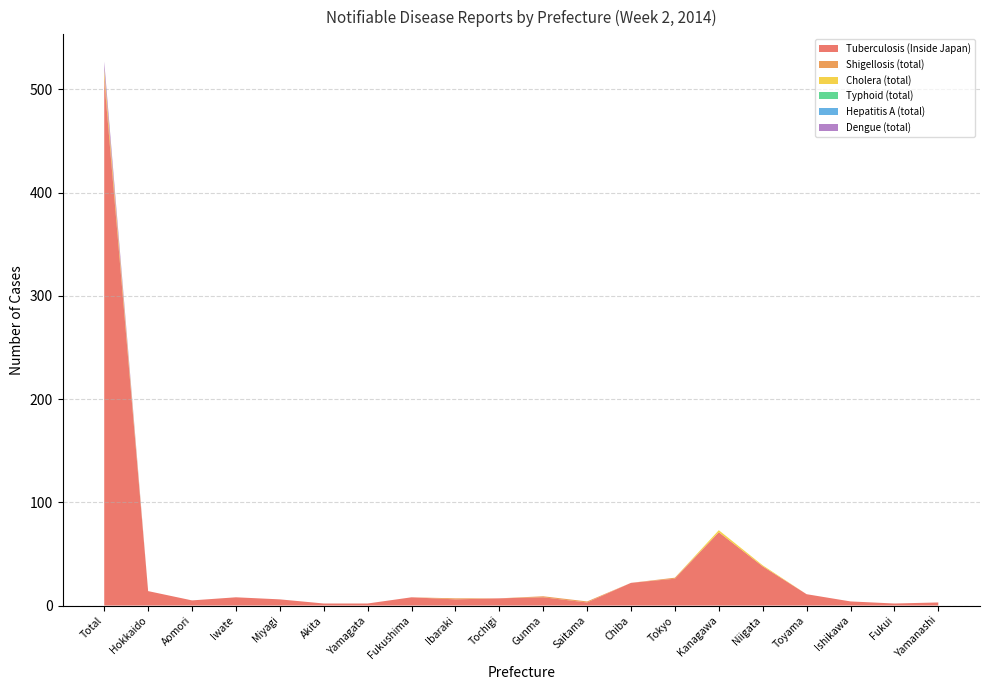

Reading left to right, what are all the values shown in this chart?

Tuberculosis (Inside Japan): 509	14	5	8	6	2	2	8	6	7	8	3	22	26	71	38	11	4	2	3
Shigellosis (total): 7	0	0	0	0	0	0	0	1	0	1	1	0	1	0	0	0	0	0	0
Cholera (total): 4	0	0	0	0	0	0	0	0	0	0	0	0	0	2	1	0	0	0	0
Typhoid (total): 0	0	0	0	0	0	0	0	0	0	0	0	0	0	0	0	0	0	0	0
Hepatitis A (total): 0	0	0	0	0	0	0	0	0	0	0	0	0	0	0	0	0	0	0	0
Dengue (total): 7	0	0	0	0	0	0	0	0	0	0	0	0	0	0	0	0	0	0	0